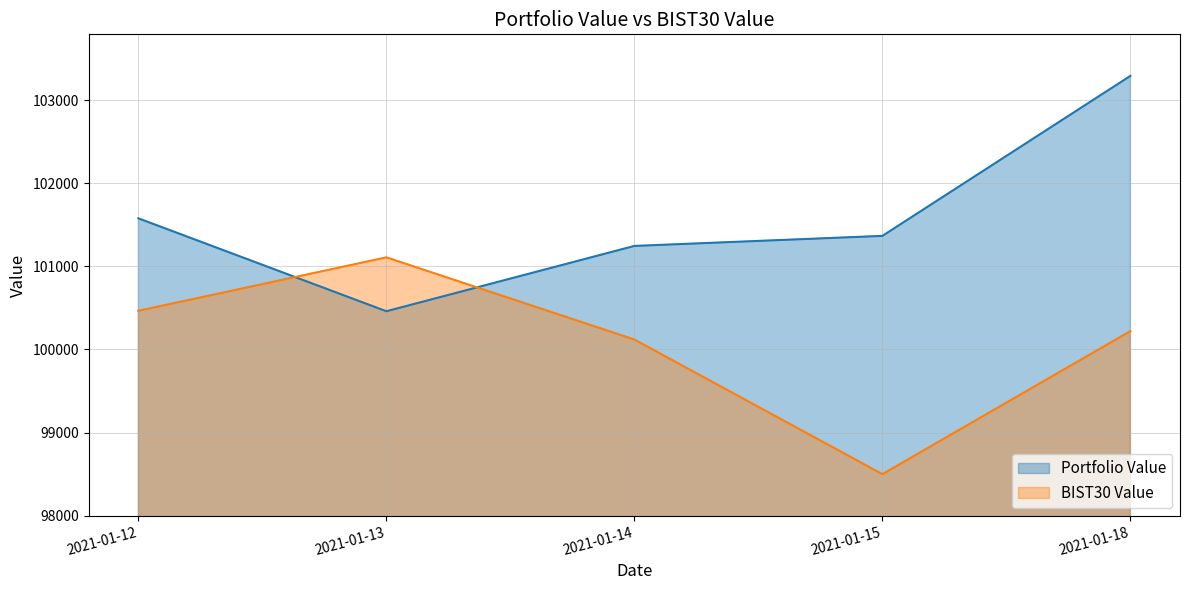

What is the value of the Portfolio Value point at the 2nd from the left?

100459.3